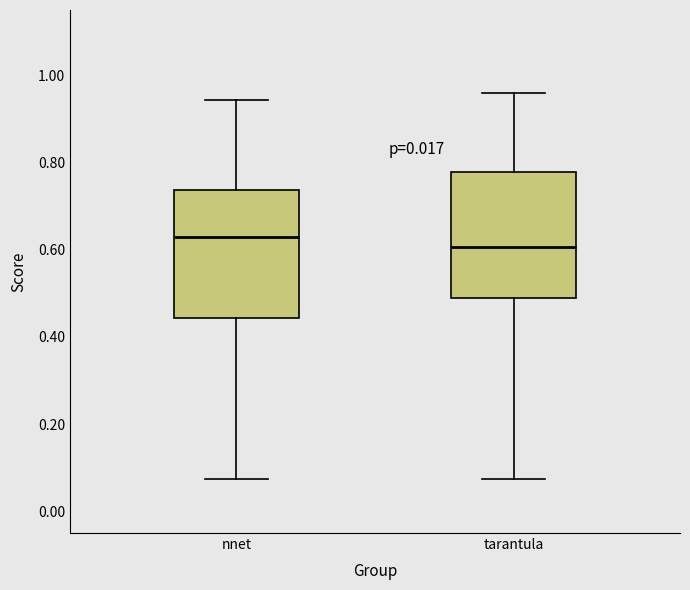

Reading left to right, transcribe this box plot: for each box, give where its median line is, the range the box spans, and where its two whiskers end, as read against the y-axis. The values are not printed on the chart, so give them approximately, as read against the axis.

nnet: median 0.62, box 0.44 to 0.74, whiskers 0.08 to 0.94
tarantula: median 0.60, box 0.48 to 0.78, whiskers 0.08 to 0.96